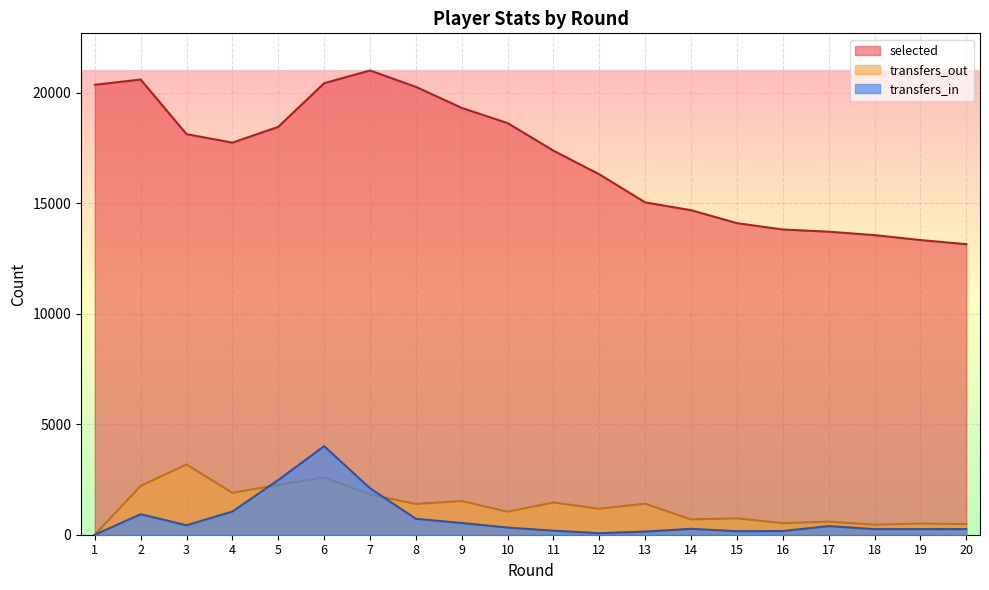

How many intersections are there between transfers_in and transfers_out?

2